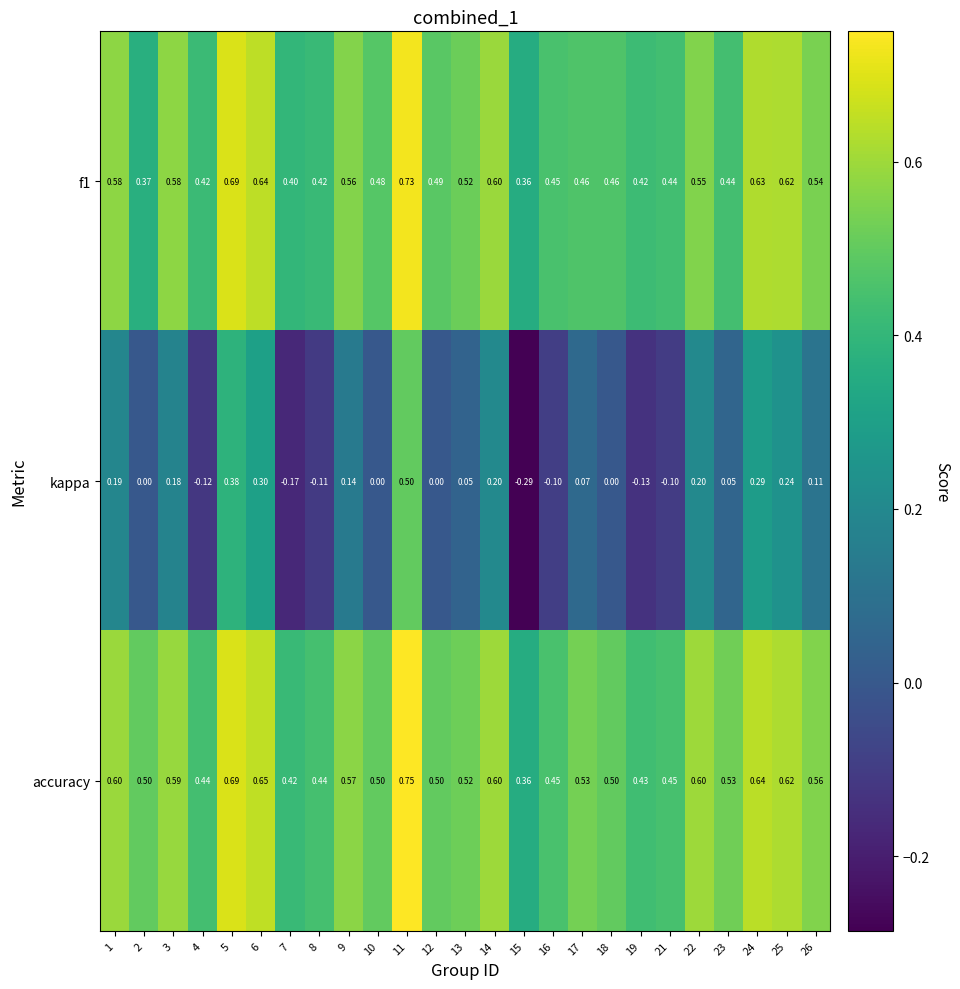

At how many categories does at least one series exceed 0?

25